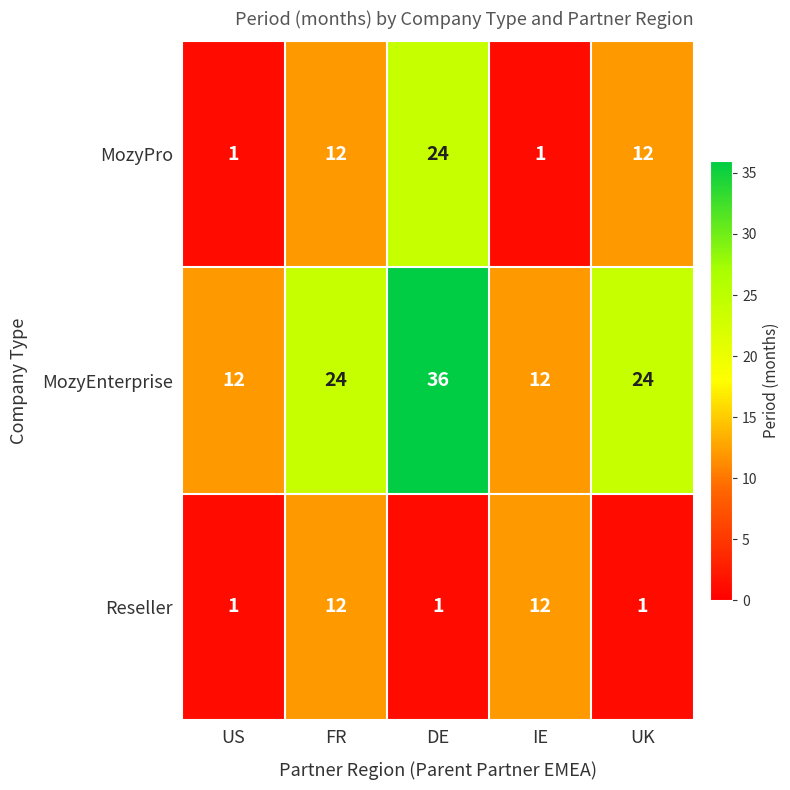

True or false: MozyPro has a value of 1 at US.

True